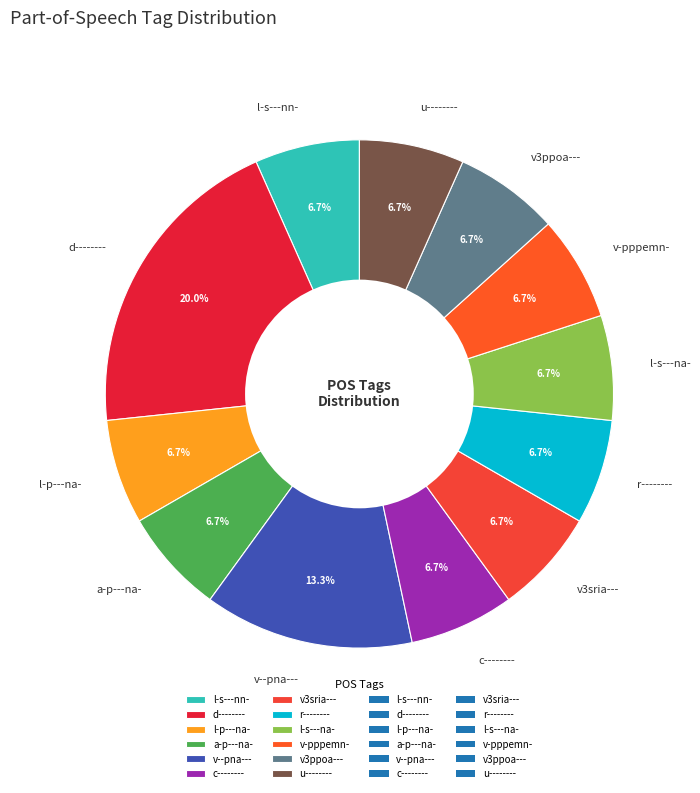

Do d-------- and l-s---na- together represent more than half of the pie?

No